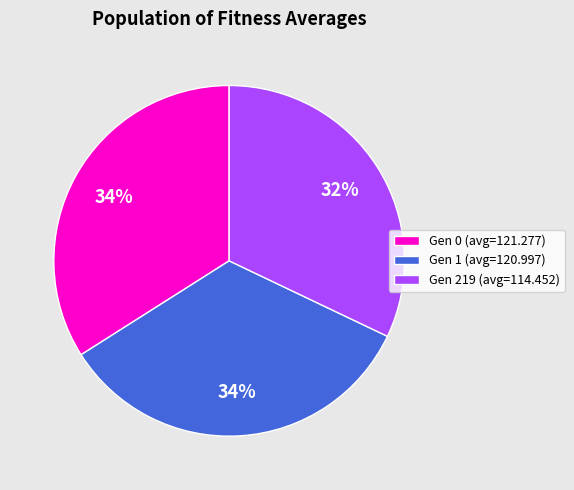

Approximately how many times larger is the value at Gen 0 (avg=121.277) compared to Gen 219 (avg=114.452)?

1.1